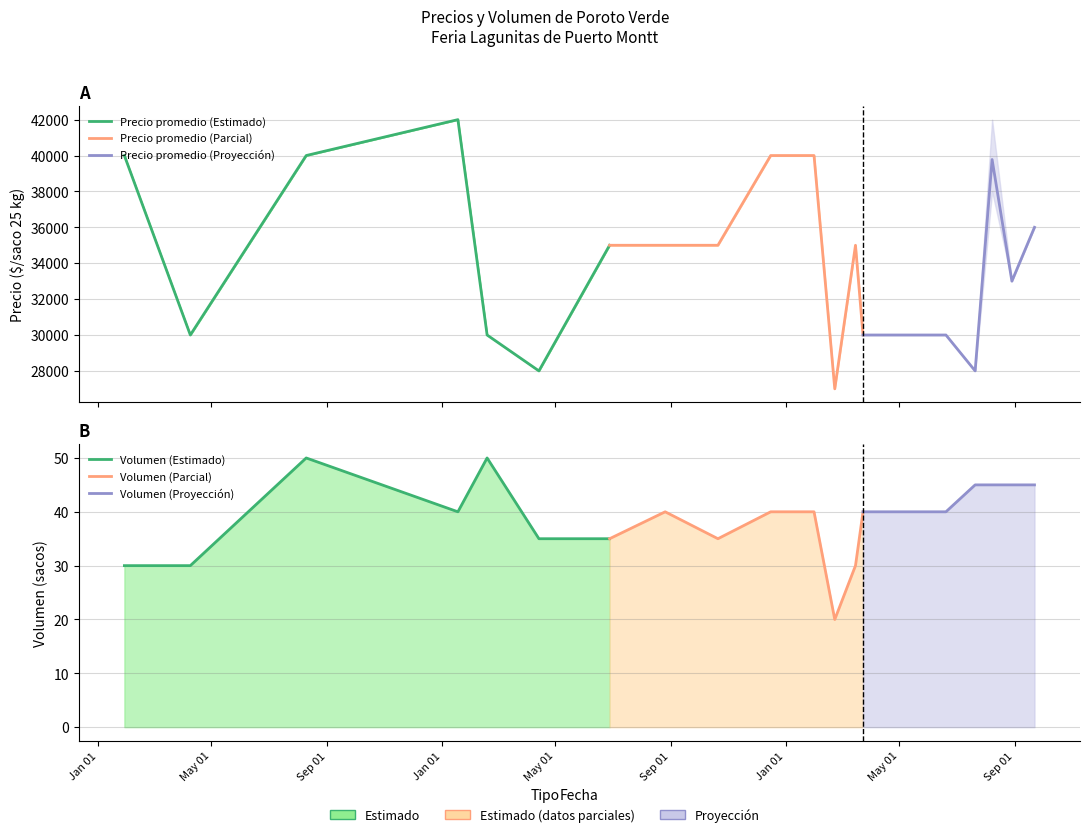

Where is the first local maximum for Precio promedio ponderado?

2023-08-08